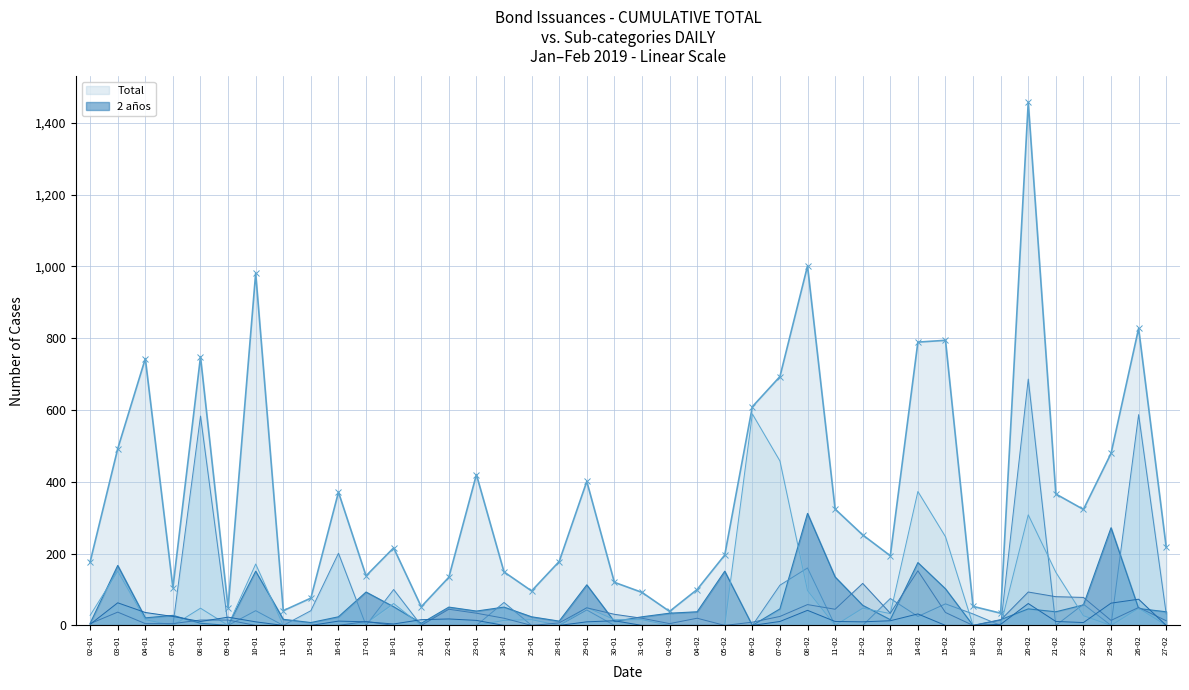

Which series has the largest total across all categories?

Total - Line